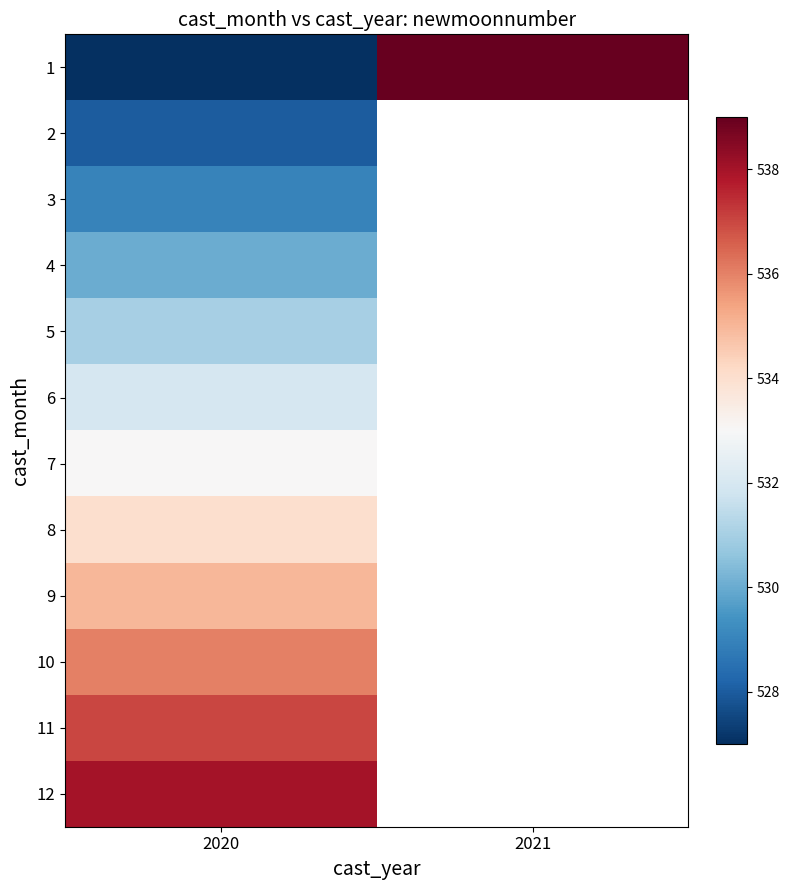

How many series are shown in this chart?

12